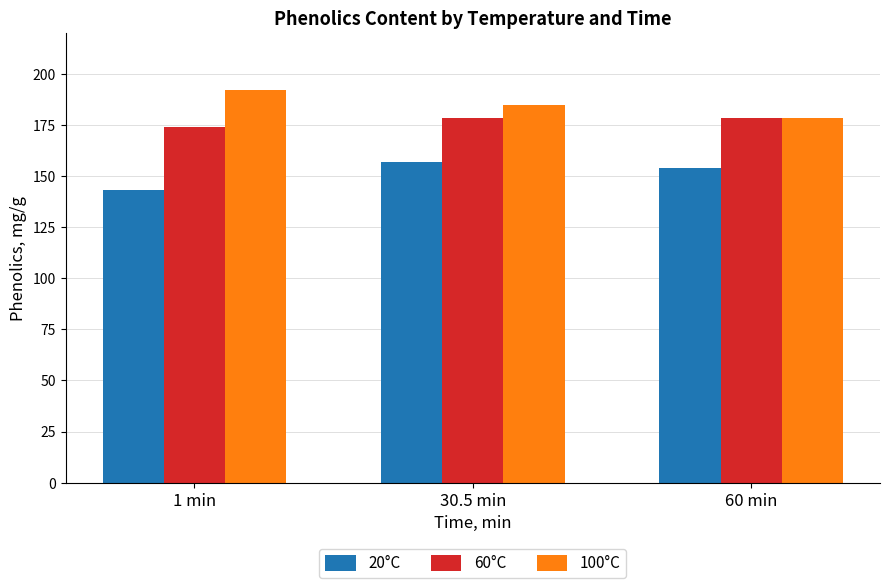

Reading left to right, transcribe all the data shown in this chart.

20°C: 1 min=143.0	30.5 min=156.7	60 min=153.9
60°C: 1 min=174.0	30.5 min=178.3	60 min=178.3
100°C: 1 min=192.0	30.5 min=184.8	60 min=178.5